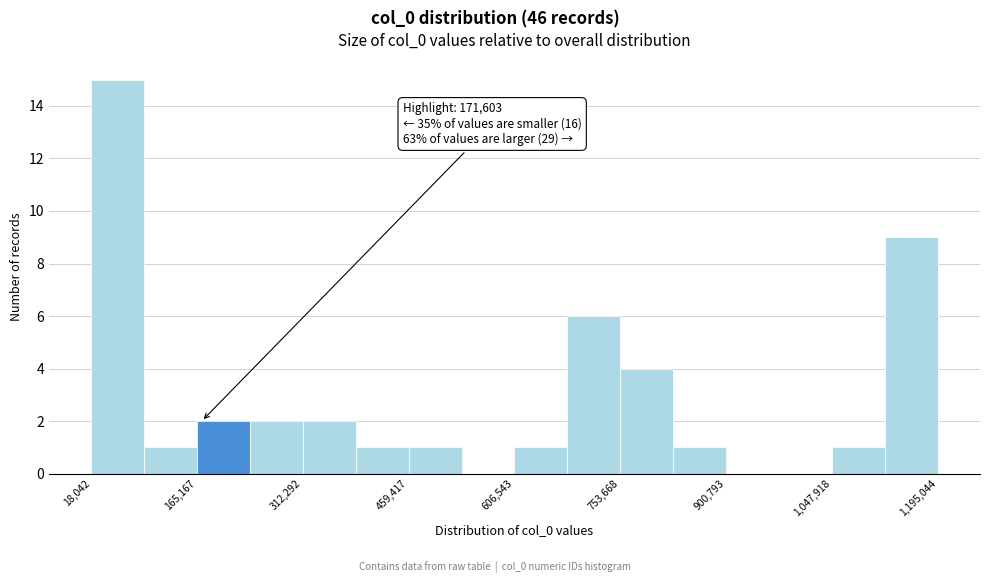

Read against the x-axis, roughly where is the centre of the tallest bar?

60000